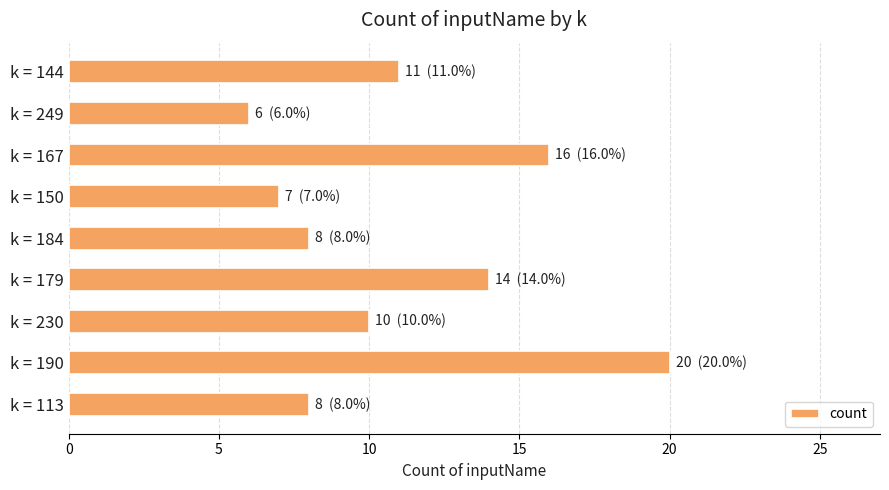

What is the change in value from k = 190 to k = 249?

-14